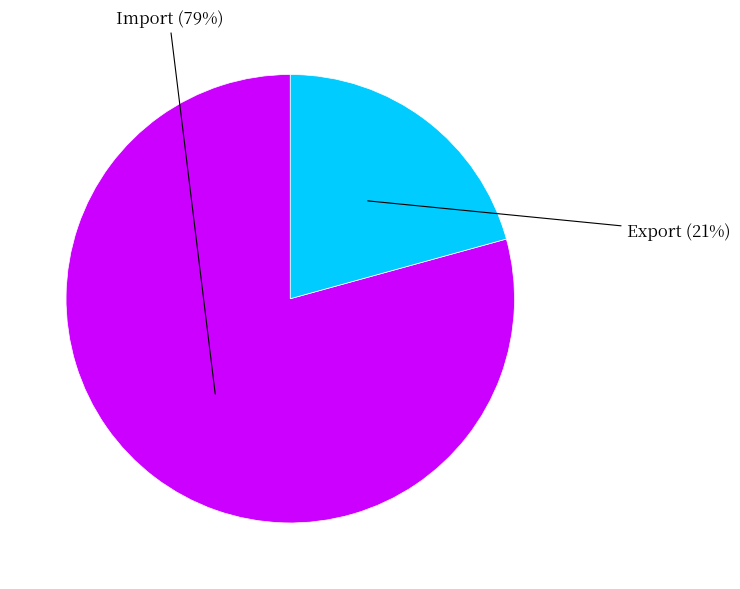

Is there a majority slice in this chart?

Yes